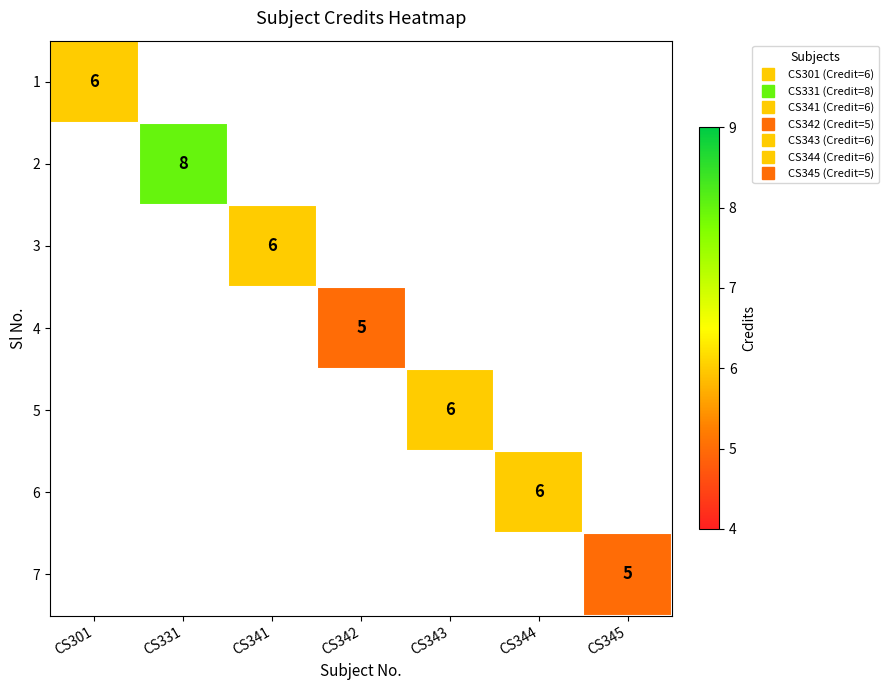

How many positive values does the 7 series have?

1